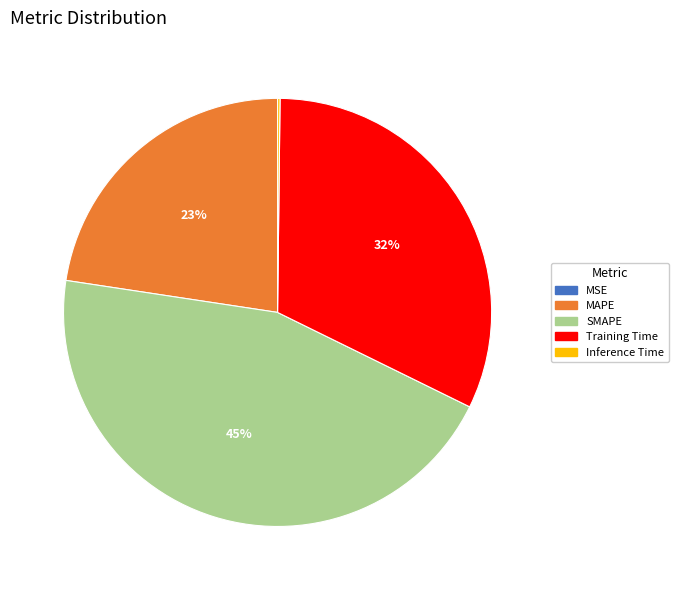

Which slice is the largest?

SMAPE